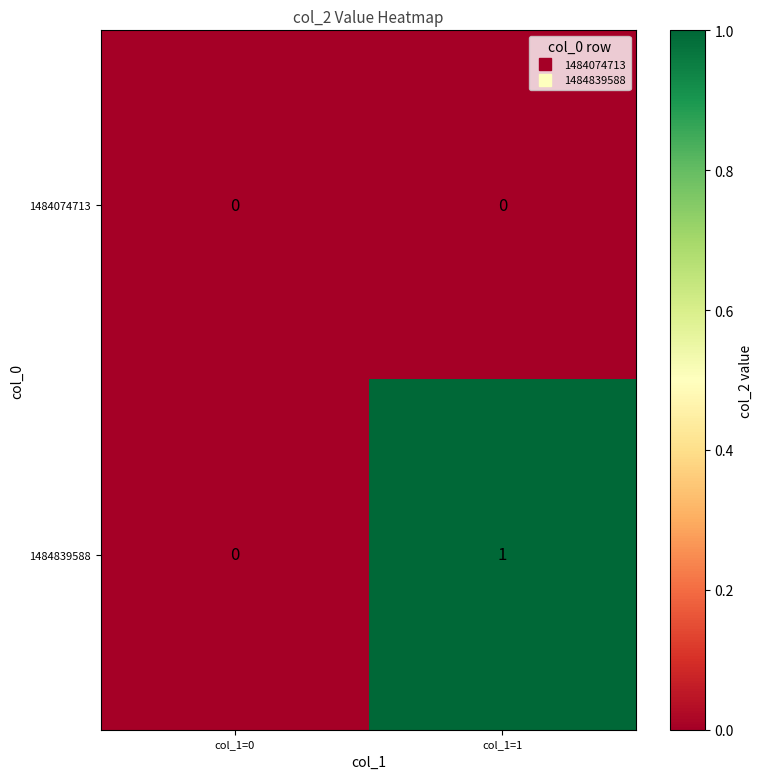

Which series changed the most between col_1=0 and col_1=1?

1484839588